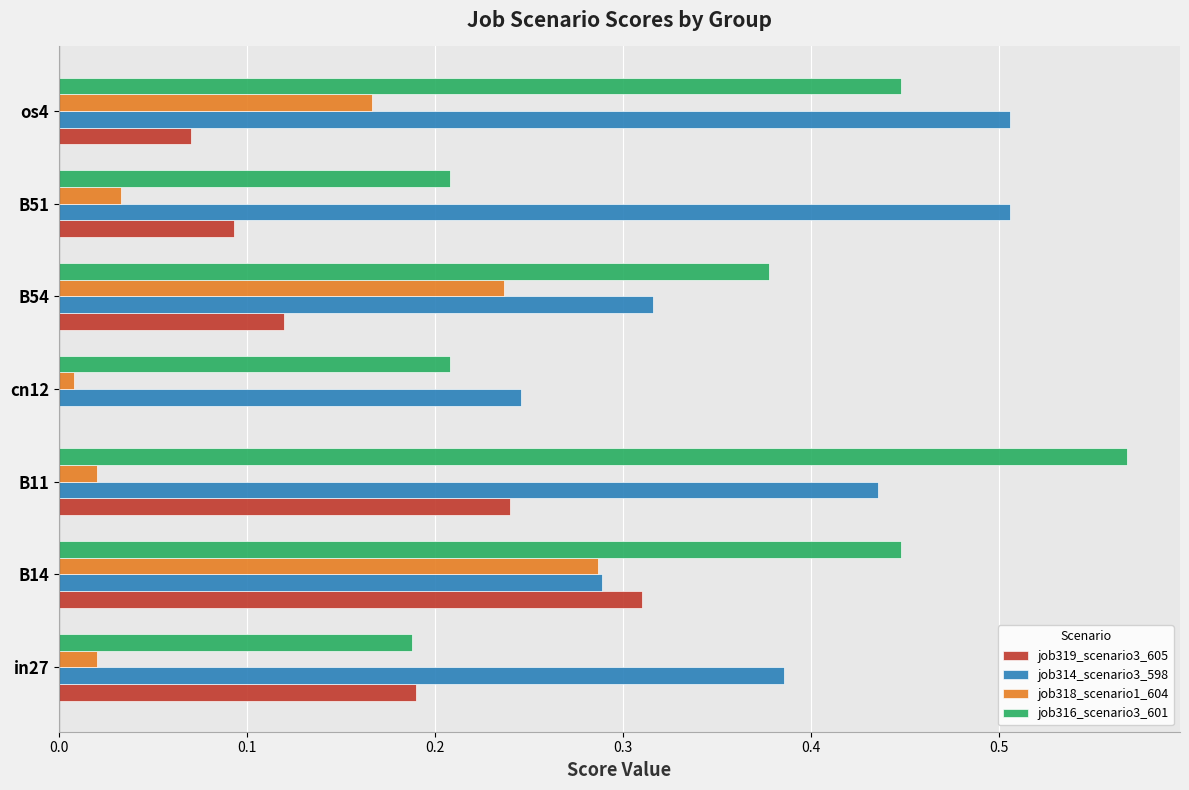

At which category is the sum across all series the highest?

B14